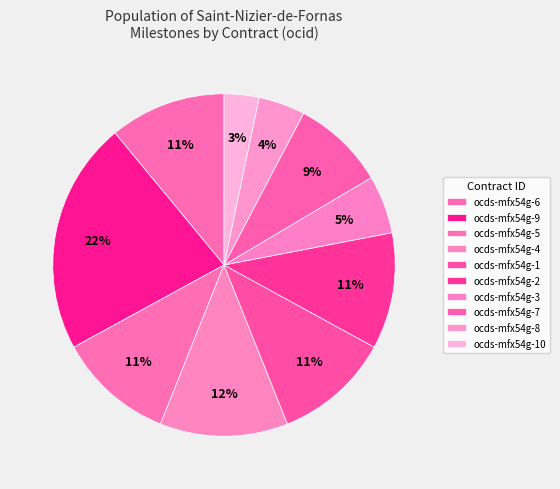

To the nearest percent, what is the difference between the ocds-mfx54g-5 and ocds-mfx54g-9 slice percentages?

11%